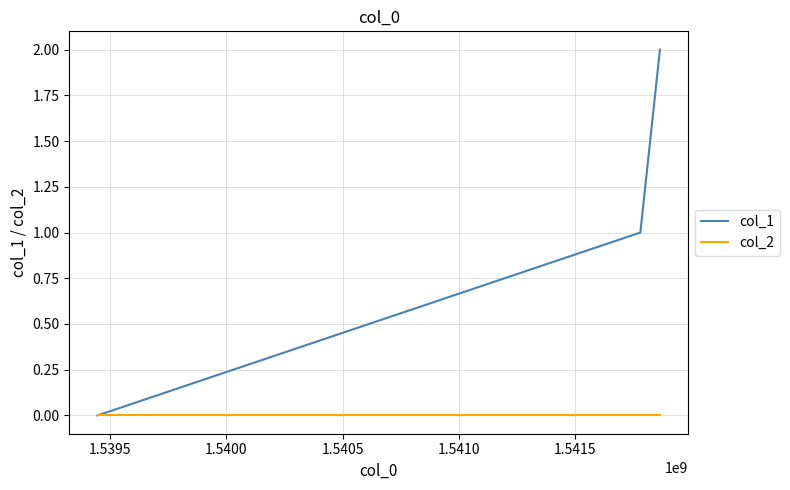

Which series has the widest spread of values?

col_1